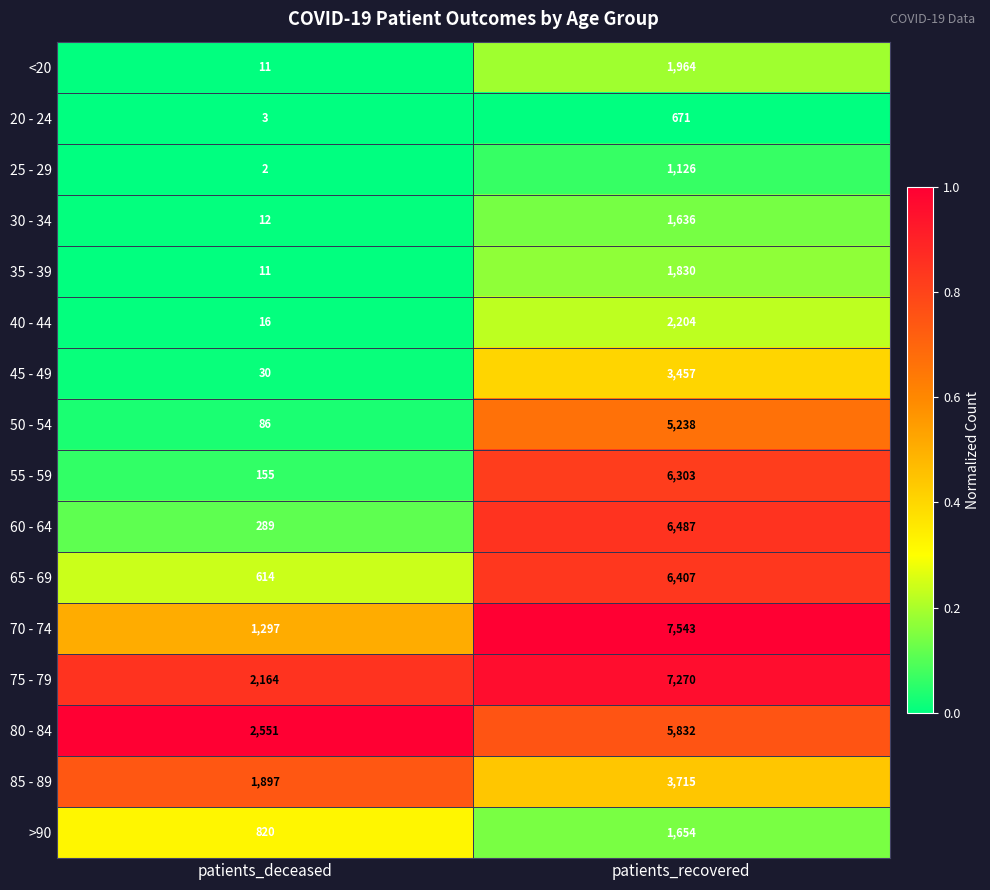

What is the difference between the highest and lowest values at patients_recovered?

6872